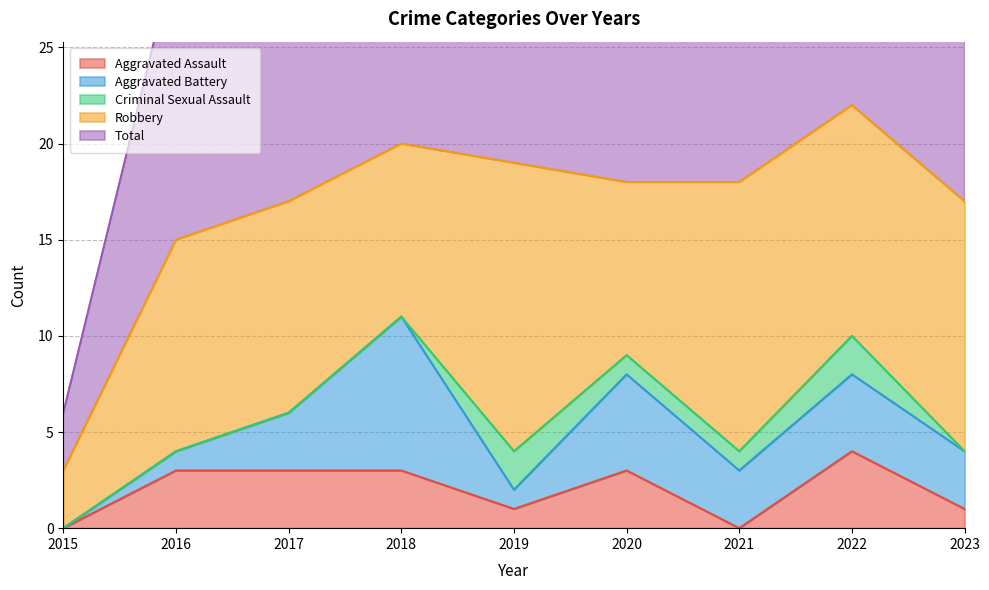

Reading left to right, what are all the values shown in this chart?

Aggravated Assault: 2015=0	2016=3	2017=3	2018=3	2019=1	2020=3	2021=0	2022=4	2023=1
Aggravated Battery: 2015=0	2016=1	2017=3	2018=8	2019=1	2020=5	2021=3	2022=4	2023=3
Criminal Sexual Assault: 2015=0	2016=0	2017=0	2018=0	2019=2	2020=1	2021=1	2022=2	2023=0
Robbery: 2015=3	2016=11	2017=11	2018=9	2019=15	2020=9	2021=14	2022=12	2023=13
Total: 2015=3	2016=15	2017=17	2018=20	2019=20	2020=18	2021=18	2022=22	2023=17